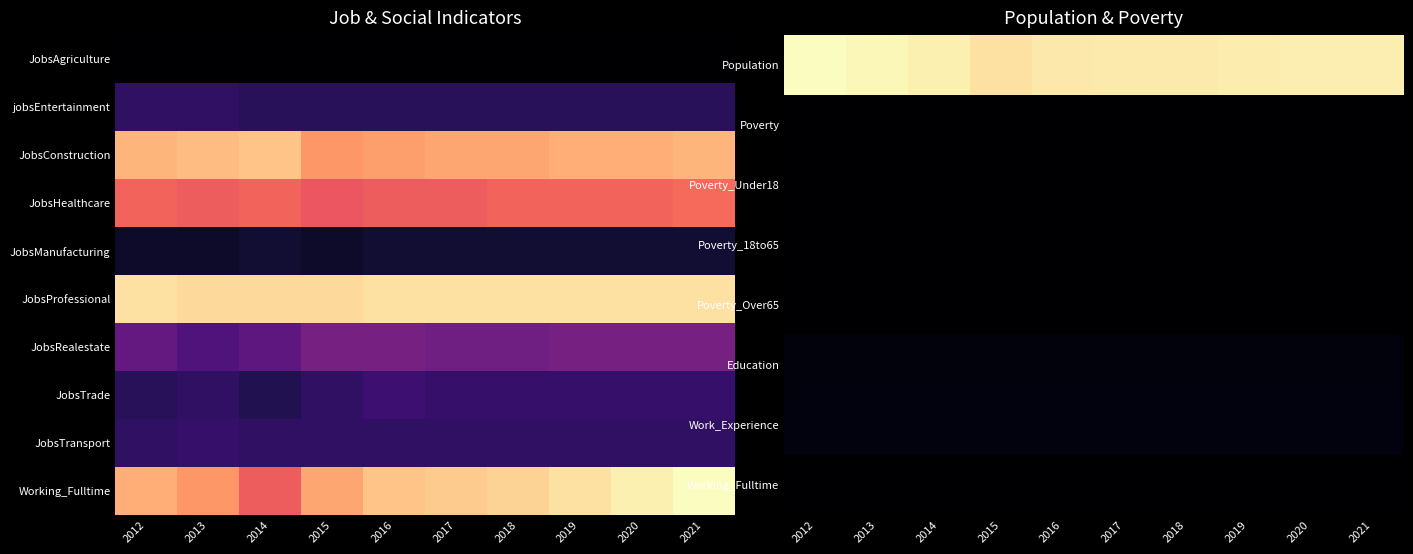

What is the spread (max minus min) of values at 2016?

1.0